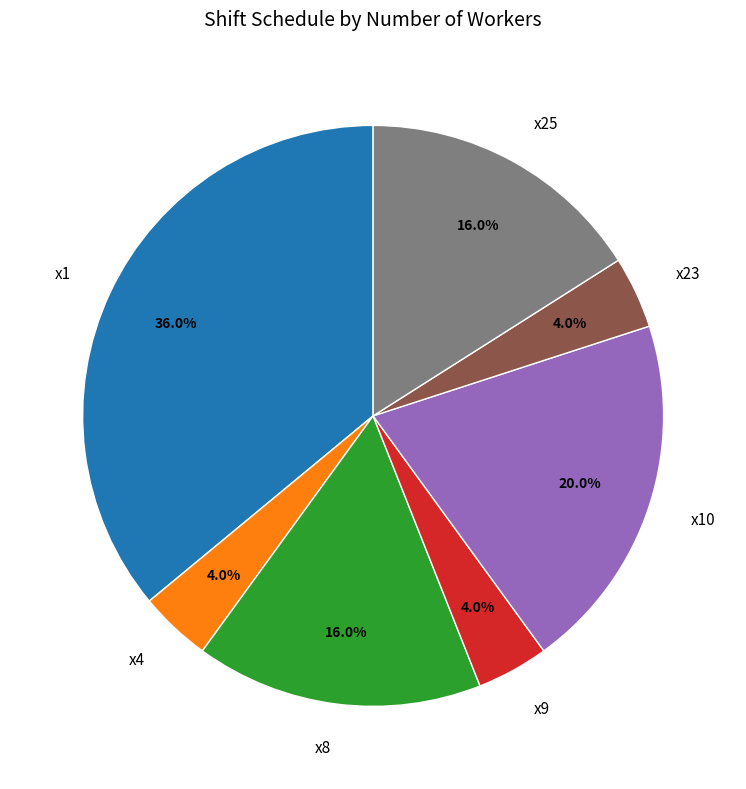

What percentage do x1 and x10 together represent?

56.0%